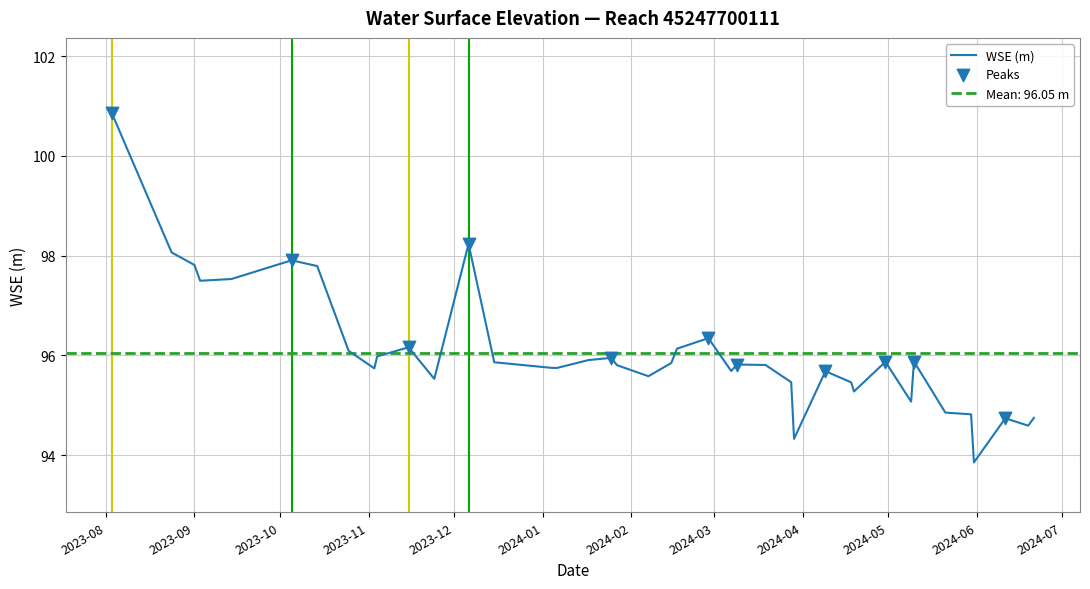

What is the change in value from 2023-11-24 to 2023-12-15?

+0.3